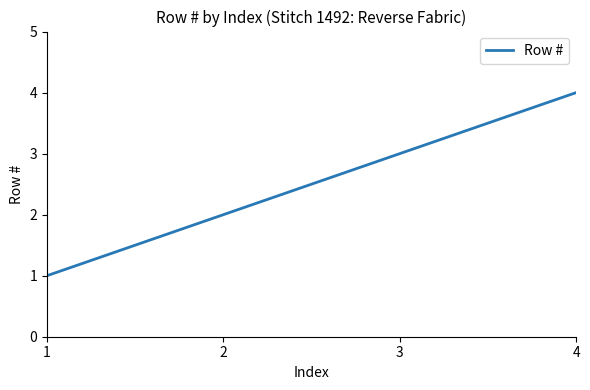

Is it true that the value at 4 is 4?

True